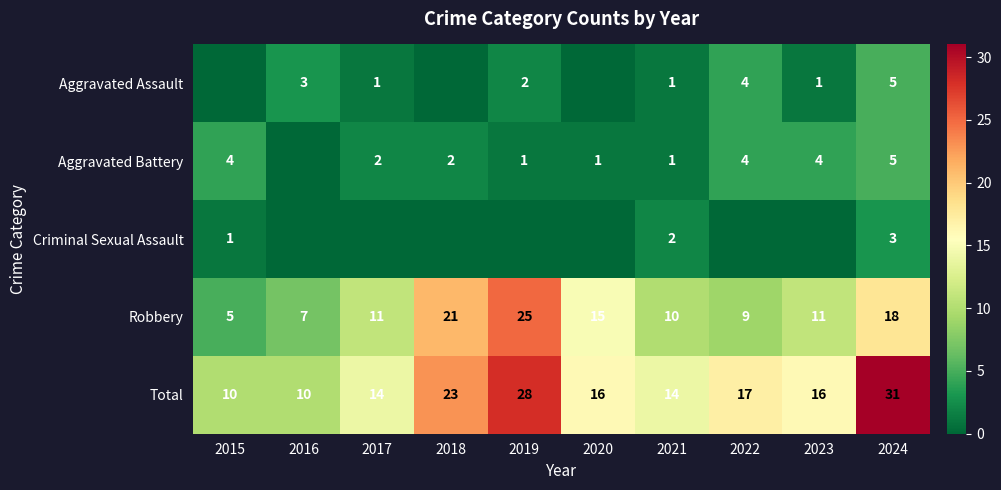

What is the total value across all series at 2019?

56